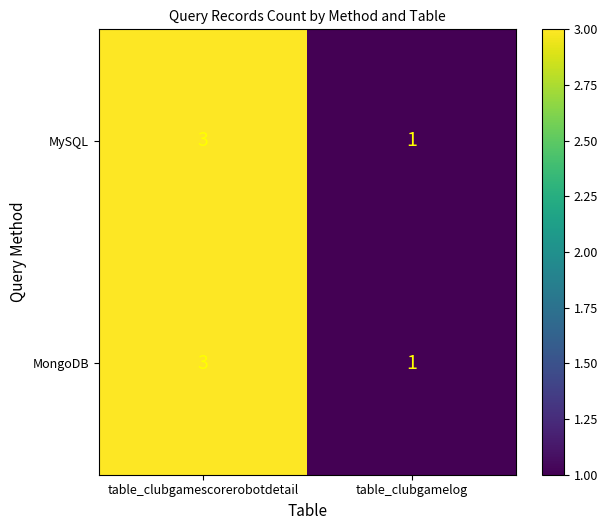

Reading left to right, extract all data points from this chart.

MySQL: 3	1
MongoDB: 3	1